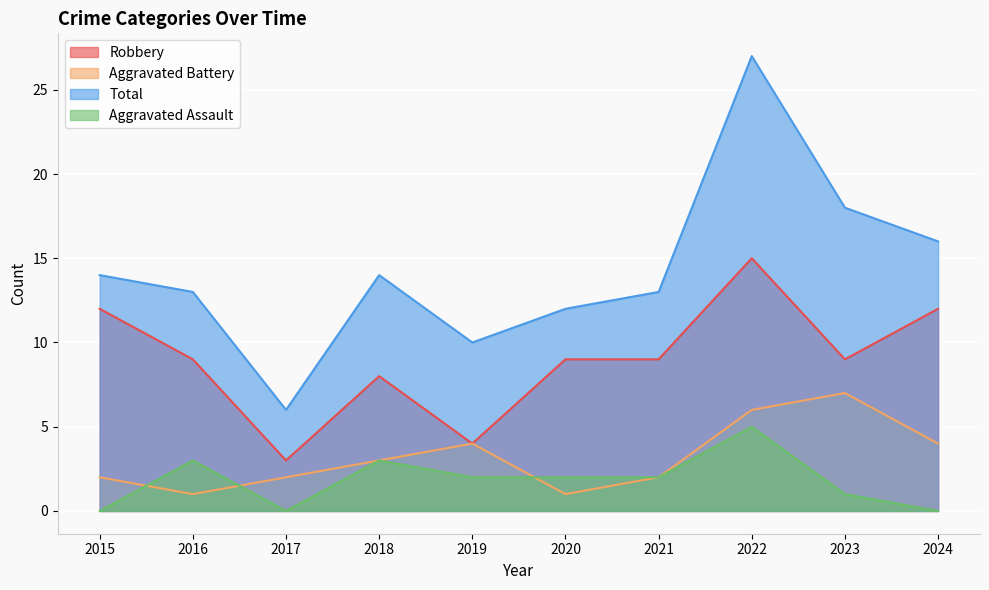

The value of Aggravated Assault at 2016 is 5. True or false?

False